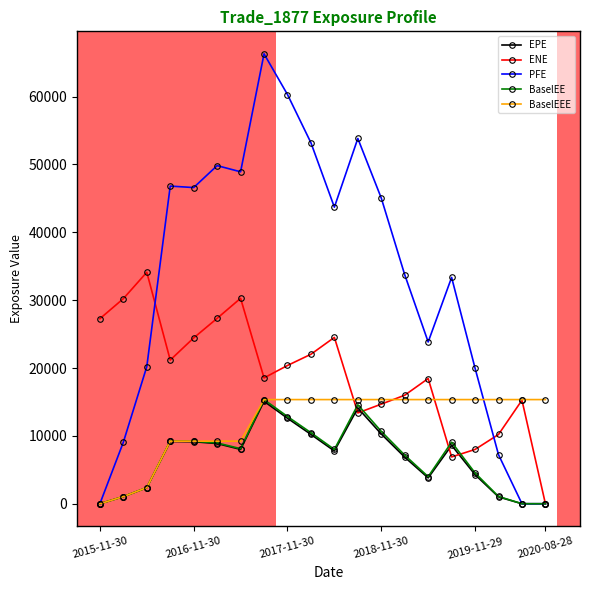

Which series has the largest total across all categories?

PFE